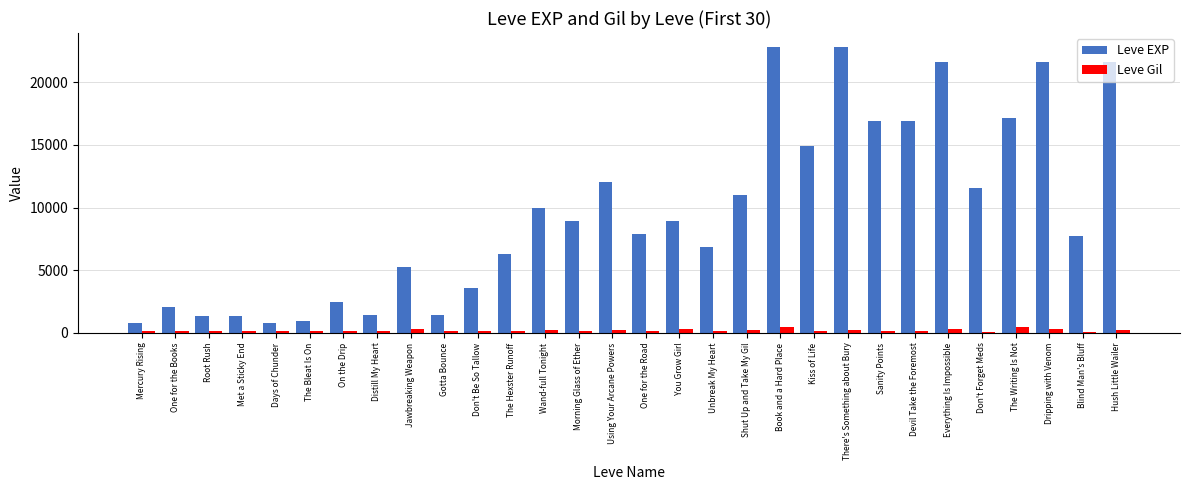

Count the number of categories in the chart.

30